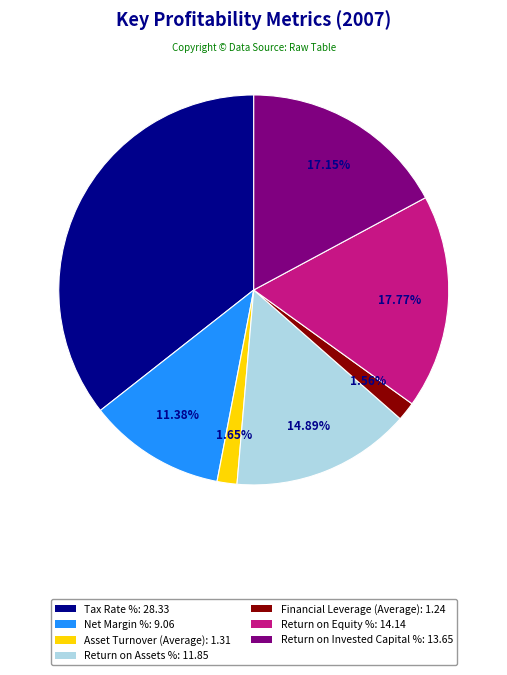

Is there any slice that represents more than half of the pie?

No